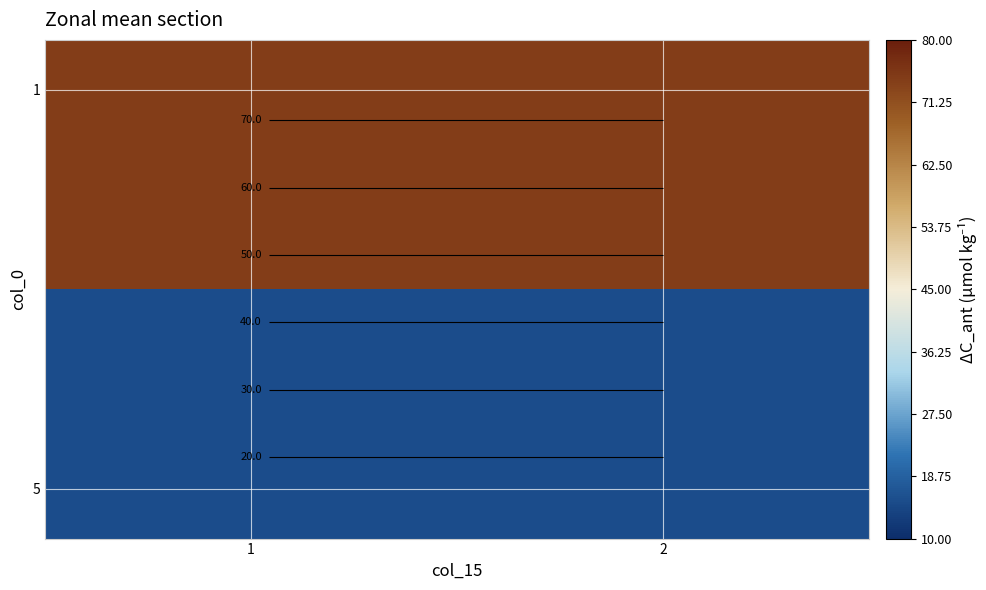

What is the maximum value shown in the chart?

74.5